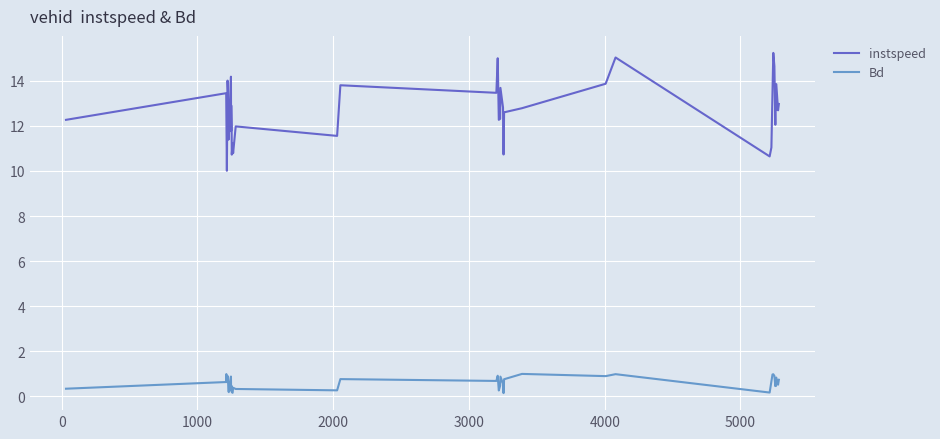

Rank the series by their average value, from lowest to highest.

Bd, instspeed